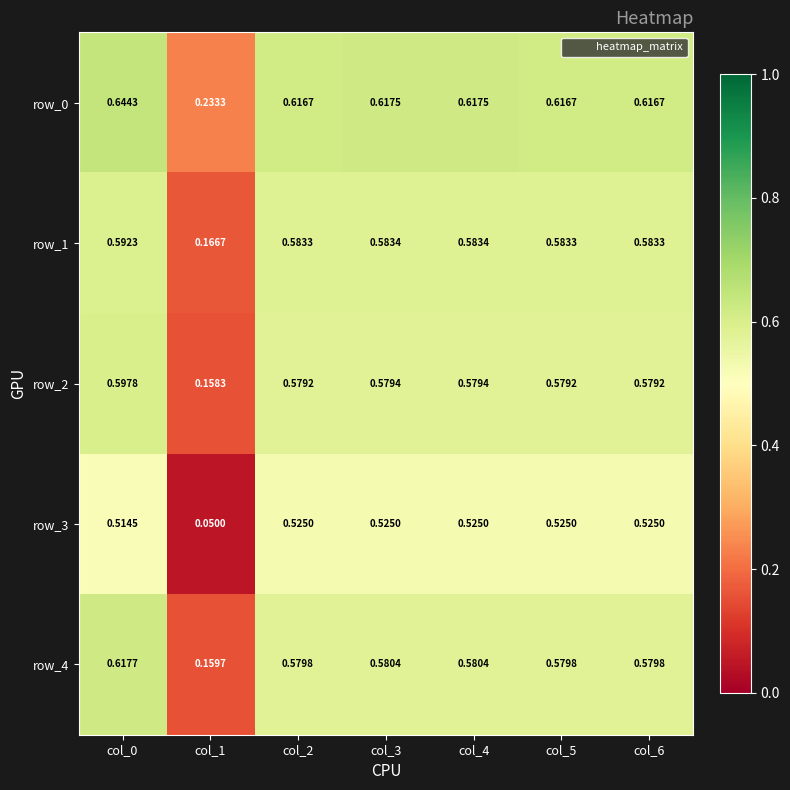

At how many categories does at least one series exceed 0?

7